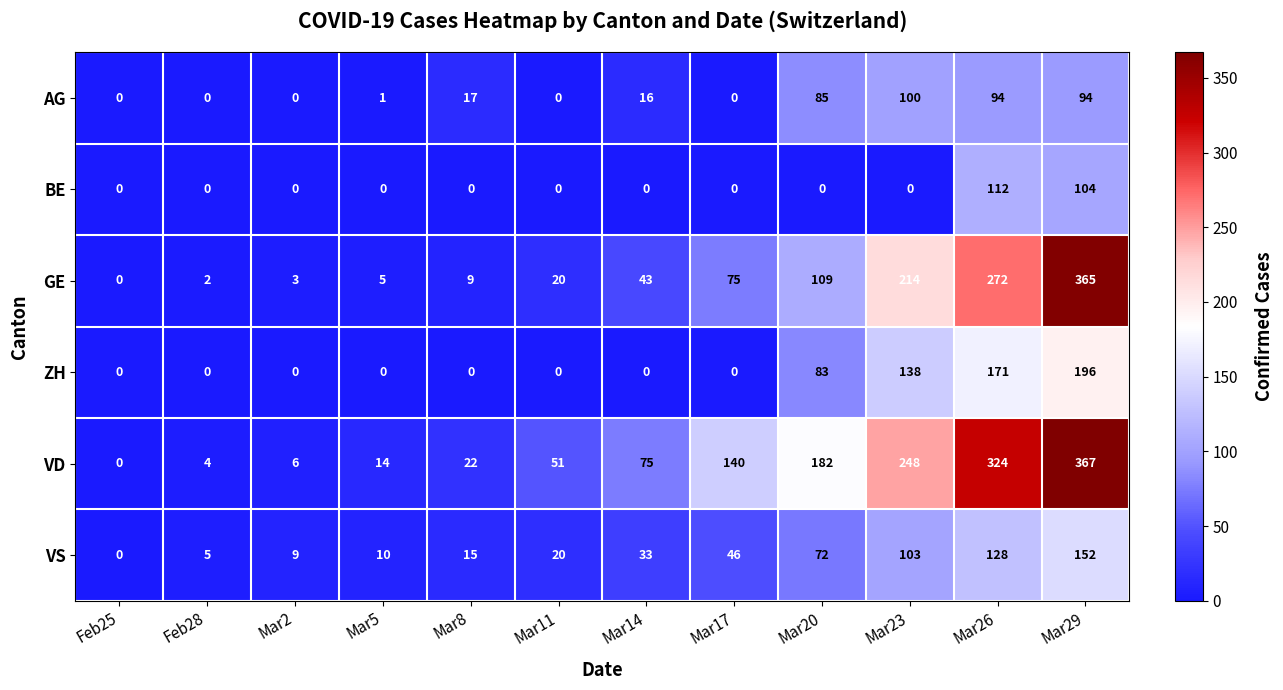

At how many categories does at least one series exceed 82?

5